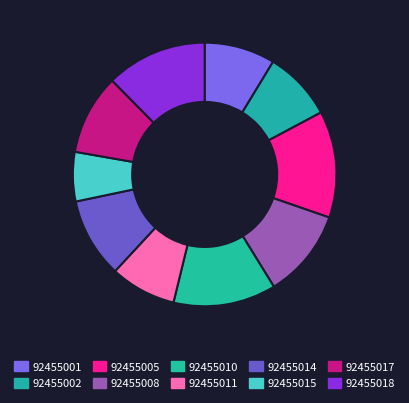

To the nearest percent, what is the difference between the largest and smallest slice percentages?

7%